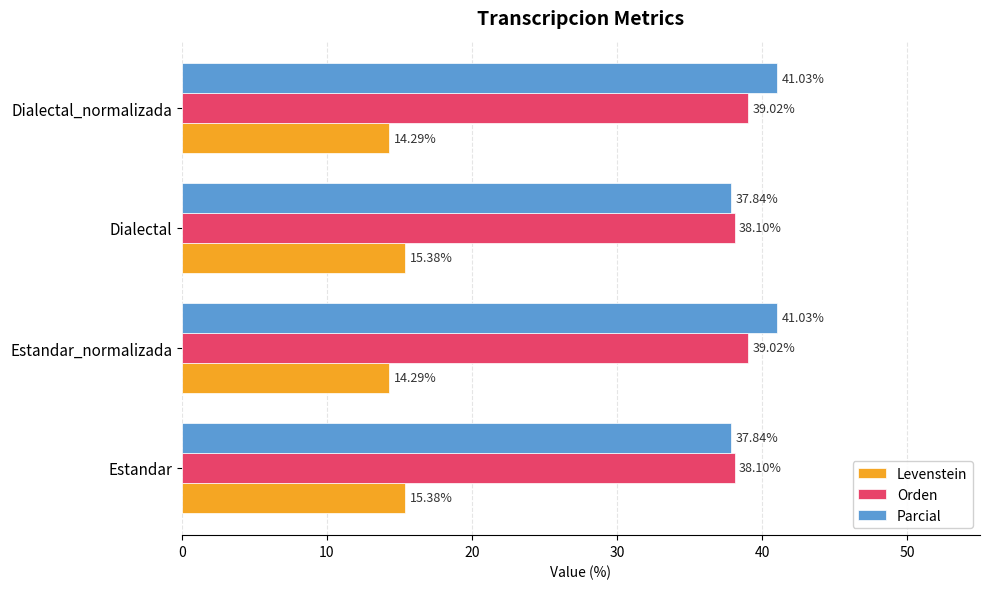

How many values in the Levenstein series are below 15?

2